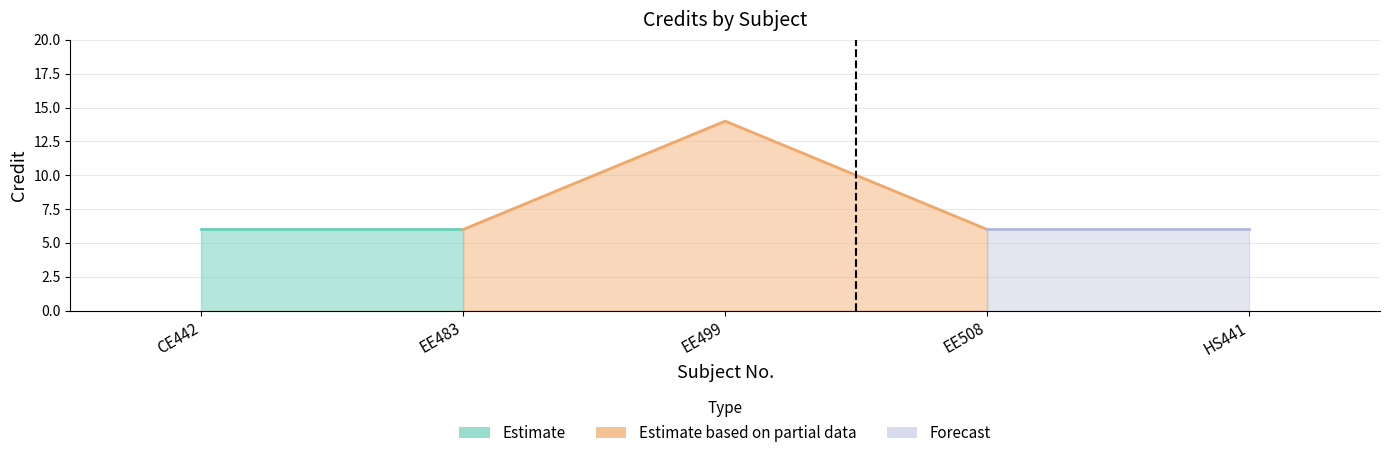

What is the average value?

8